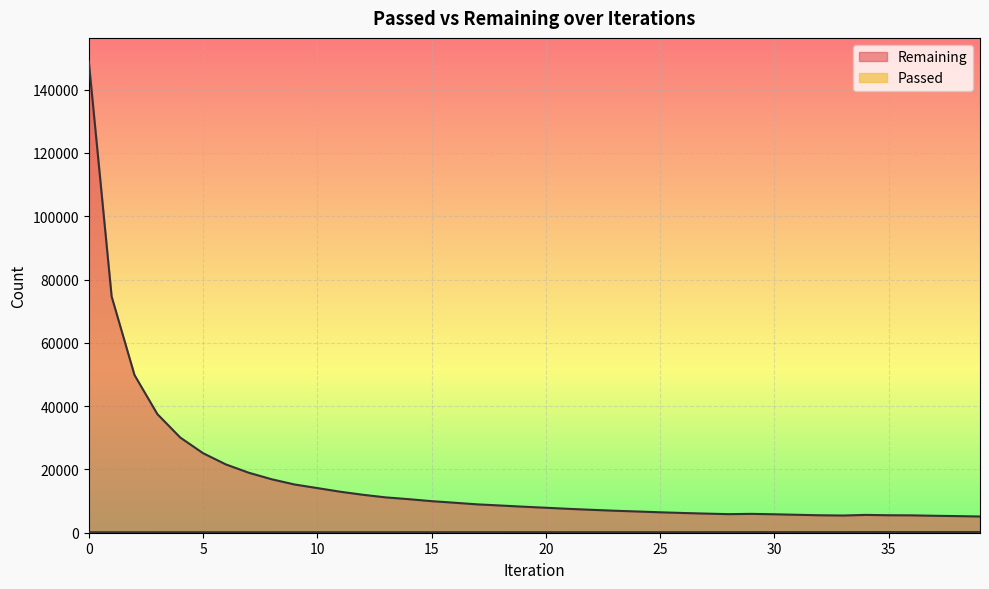

Which series has the largest total across all categories?

Remaining